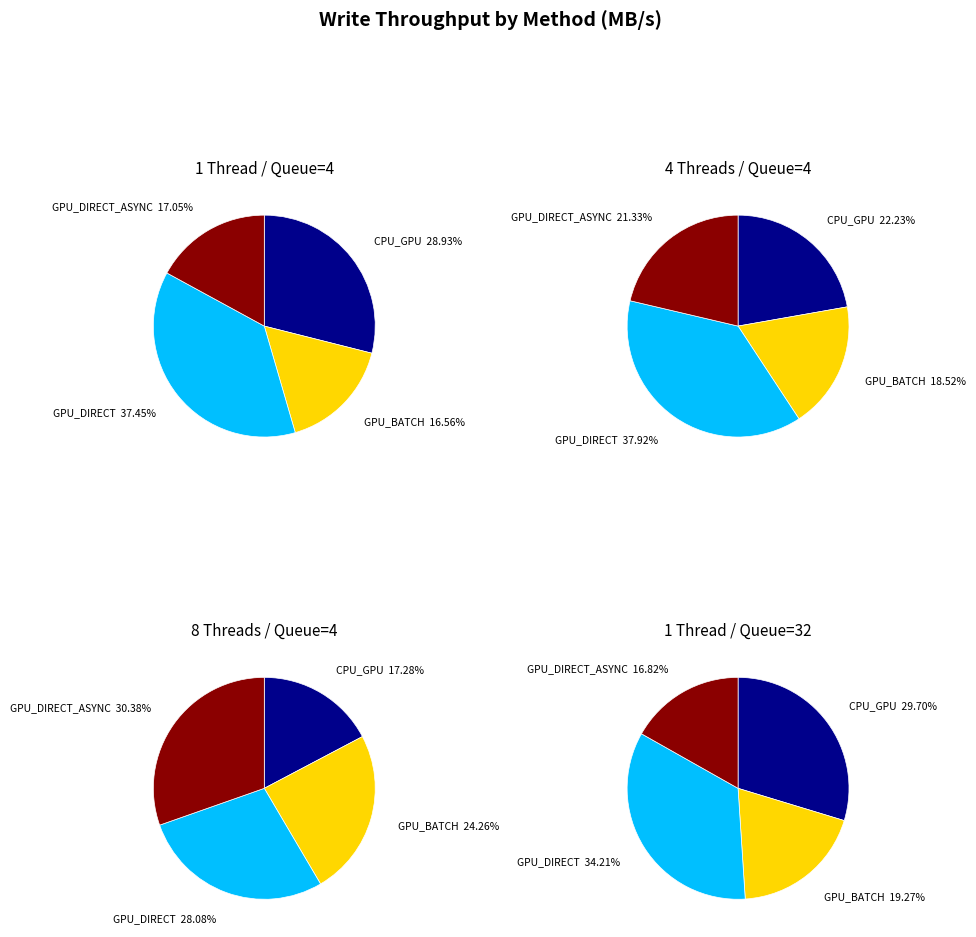

To the nearest percent, what percentage of the pie is CPU_GPU?

29%